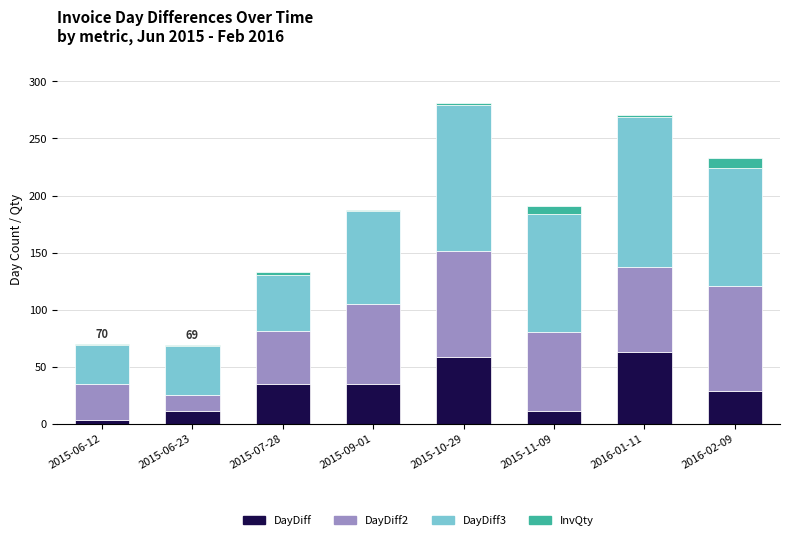

What is the sum of all DayDiff values?

245